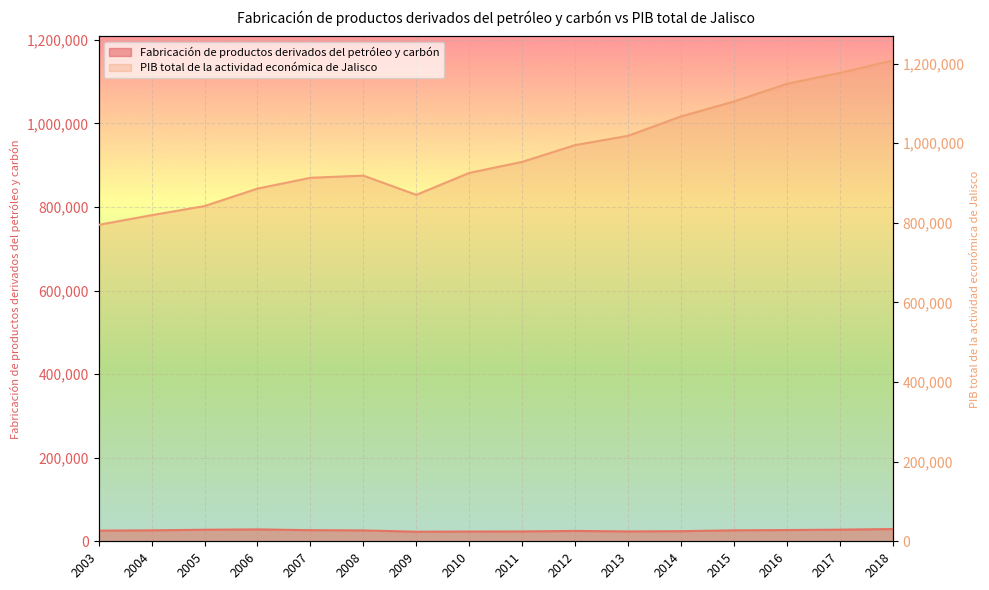

Between 2010 and 2012, which series saw the biggest shift?

PIB total de la actividad económica de Jalisco